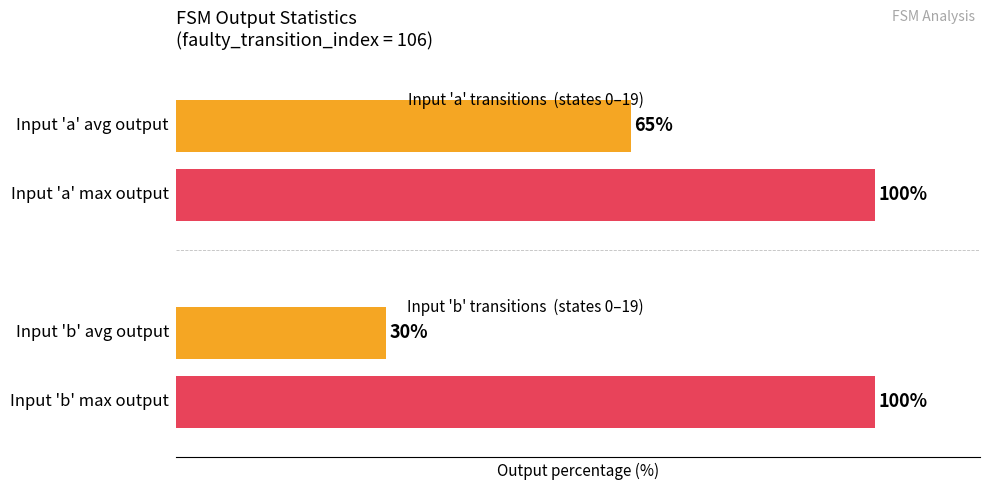

Reading left to right, transcribe all the data shown in this chart.

input_symbol_a_output: state_0=1	state_1=1	state_2=1	state_3=1	state_4=0	state_5=0	state_6=1	state_7=1	state_8=1	state_9=1	state_10=0	state_11=1	state_12=0	state_13=1	state_14=0	state_15=0	state_16=1	state_17=0	state_18=1	state_19=1
input_symbol_b_output: state_0=0	state_1=0	state_2=0	state_3=0	state_4=0	state_5=1	state_6=0	state_7=0	state_8=0	state_9=1	state_10=1	state_11=0	state_12=0	state_13=1	state_14=1	state_15=1	state_16=0	state_17=0	state_18=0	state_19=0